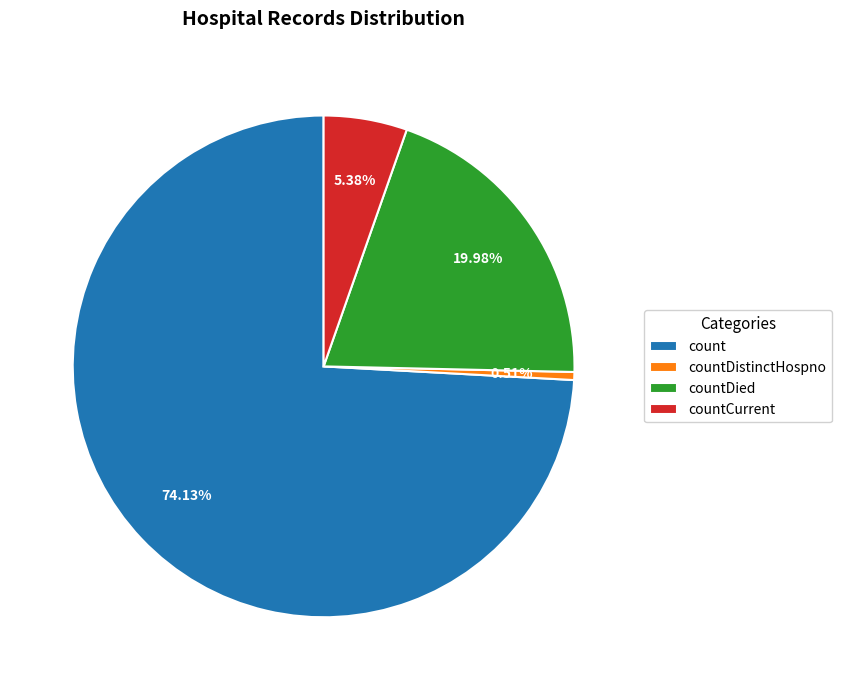

Which category has the biggest portion of the pie?

count